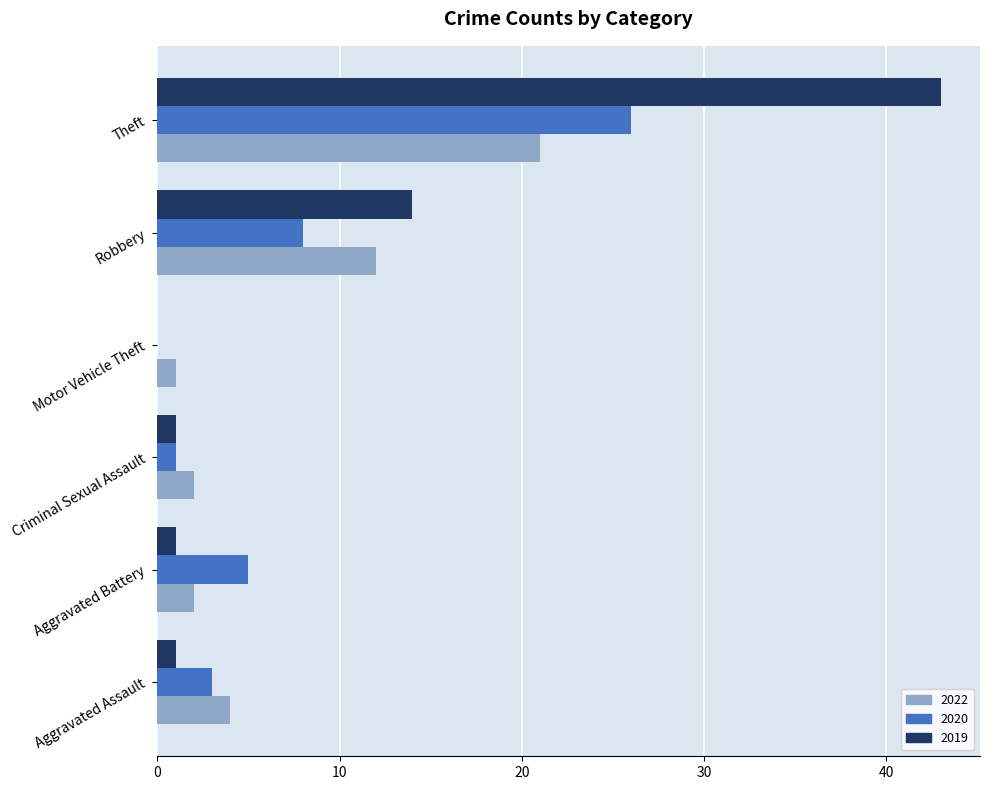

How many positive values does the 2019 series have?

5